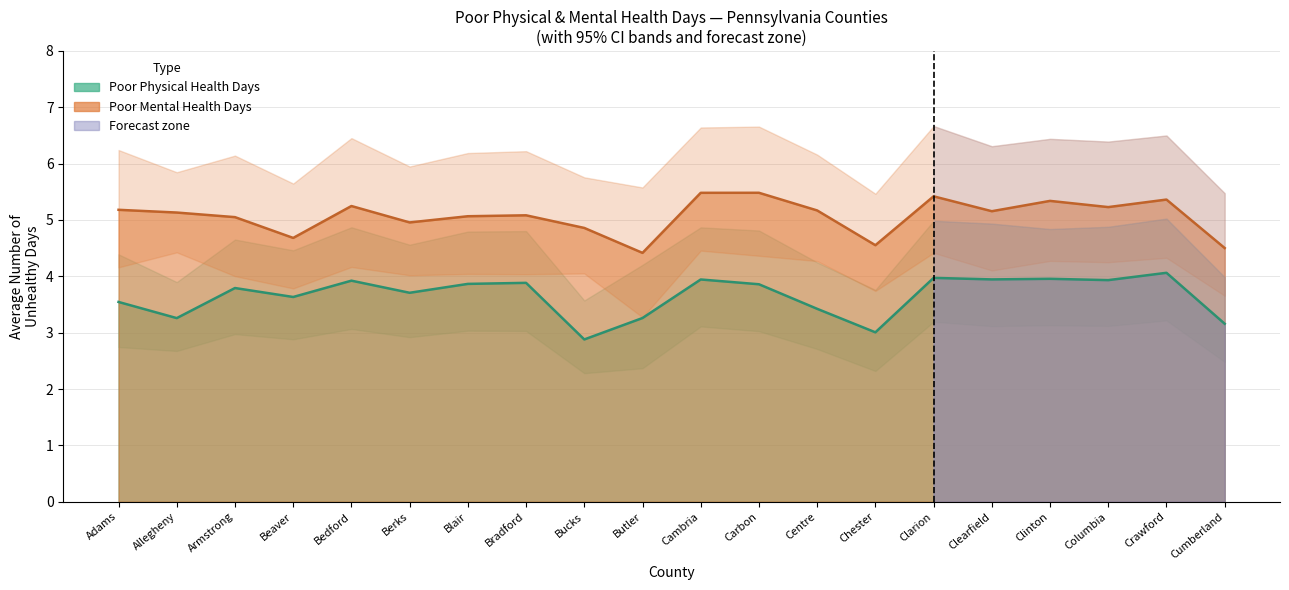

True or false: Poor Physical Health CI High and Poor Mental Health Days intersect in this chart.

False